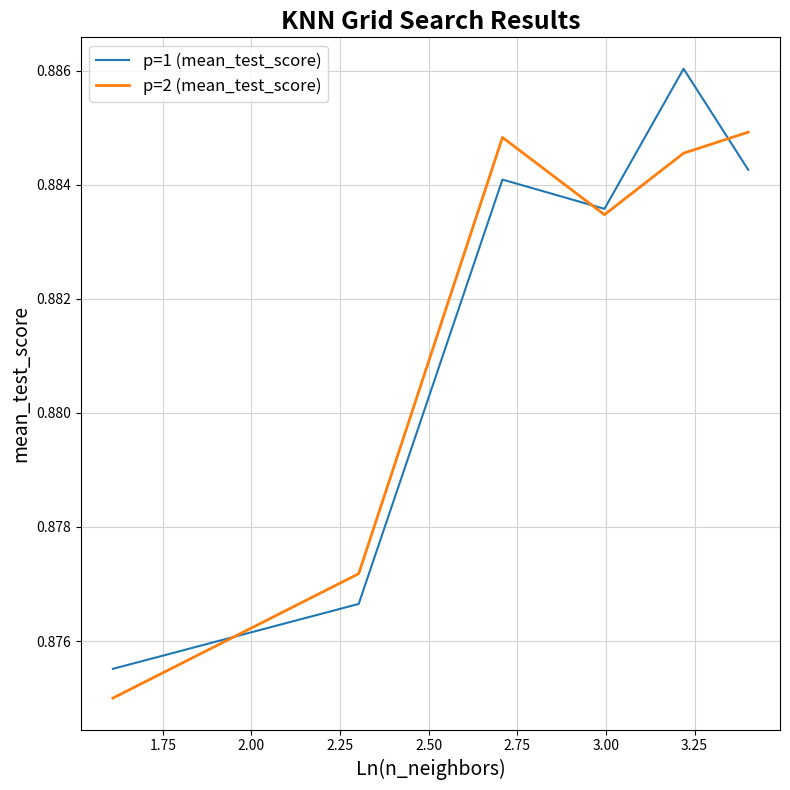

Rank the series by their maximum value, from highest to lowest.

p=1 (mean_test_score), p=2 (mean_test_score)